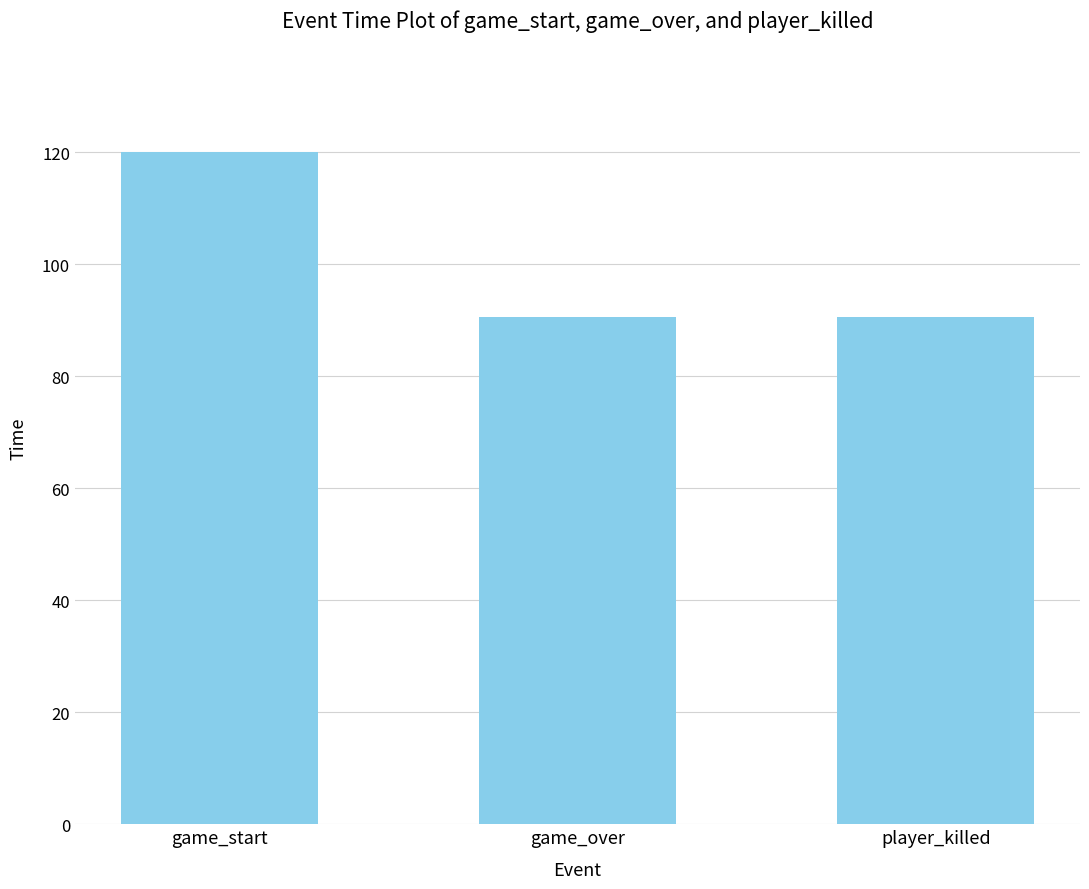

What is the value of the 1st bar from the left?

120.0